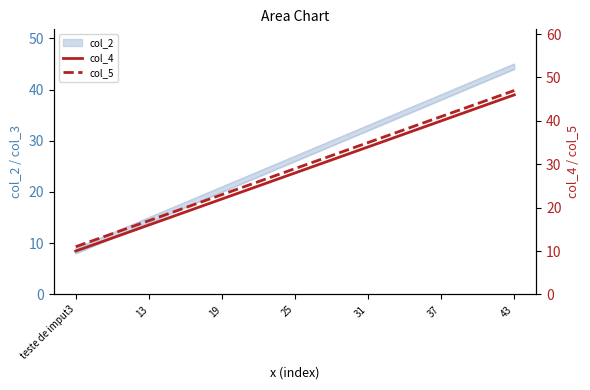

The col_4 series shows 46 at 43. True or false?

True